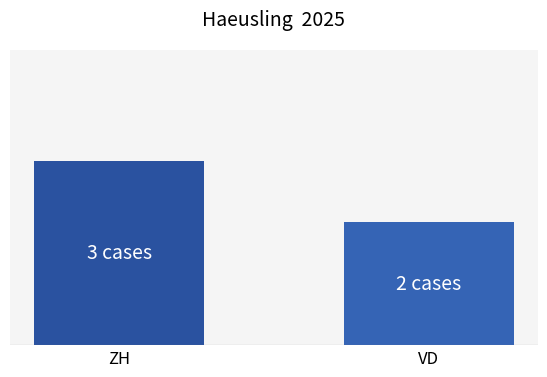

At which label is the value closest to 2?

VD